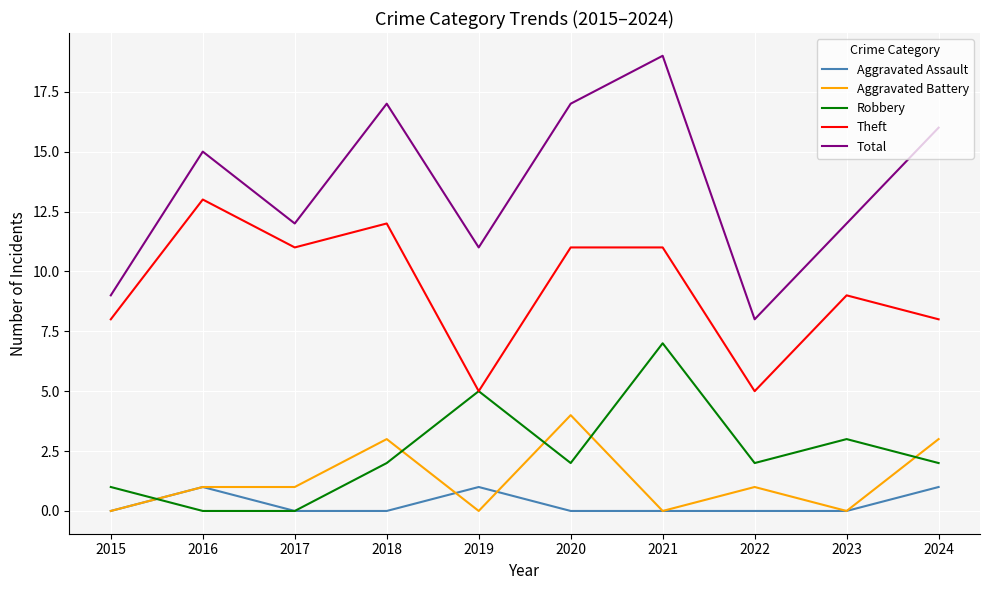

What is the difference between the highest and lowest values at 2021?

19